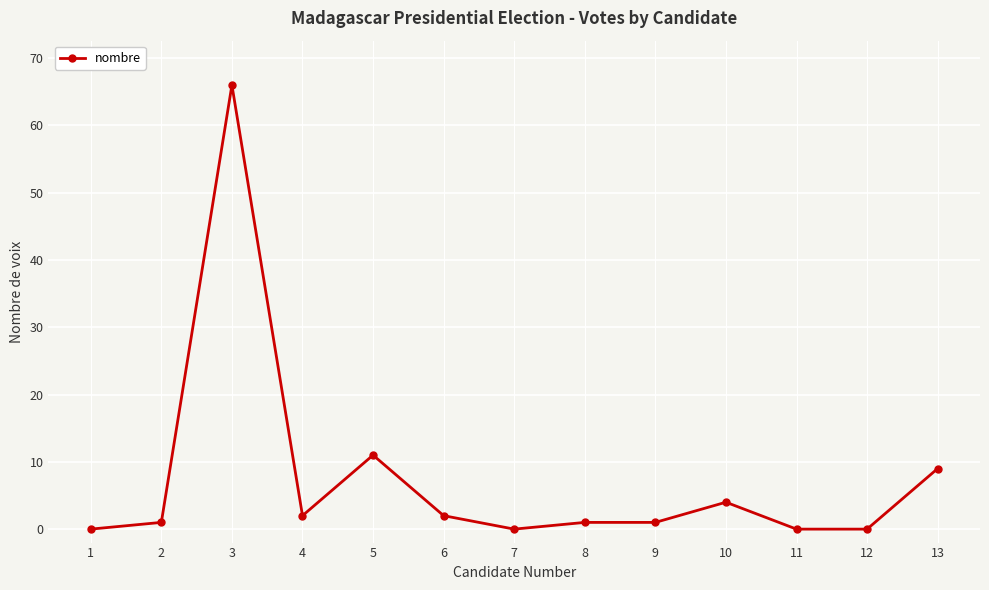

The value at 5 is 17. True or false?

False